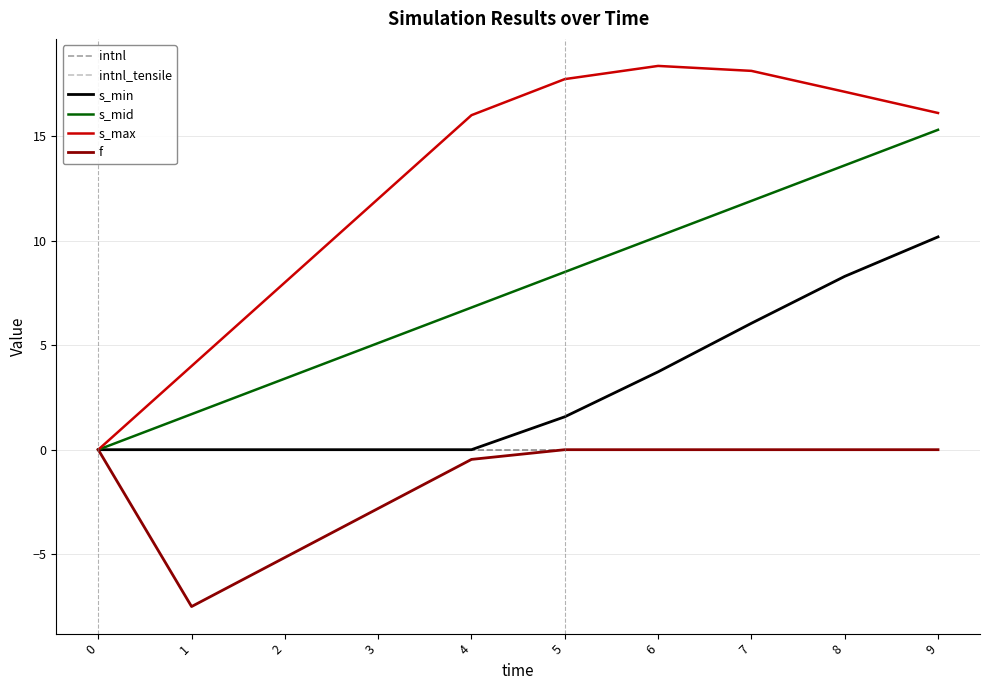

The value of intnl at 5 is 0.0. True or false?

True